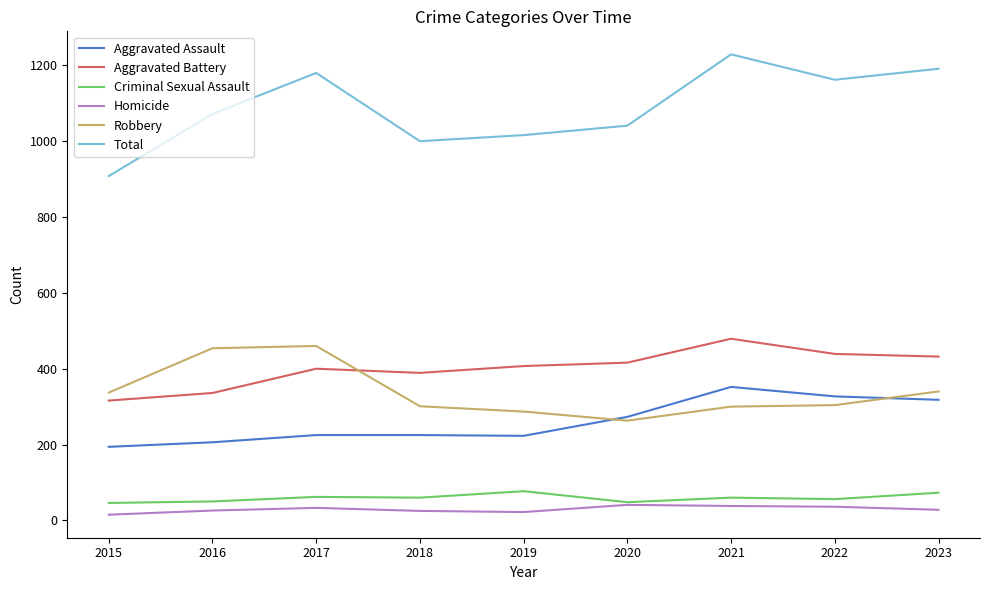

Which series has the widest spread of values?

Total